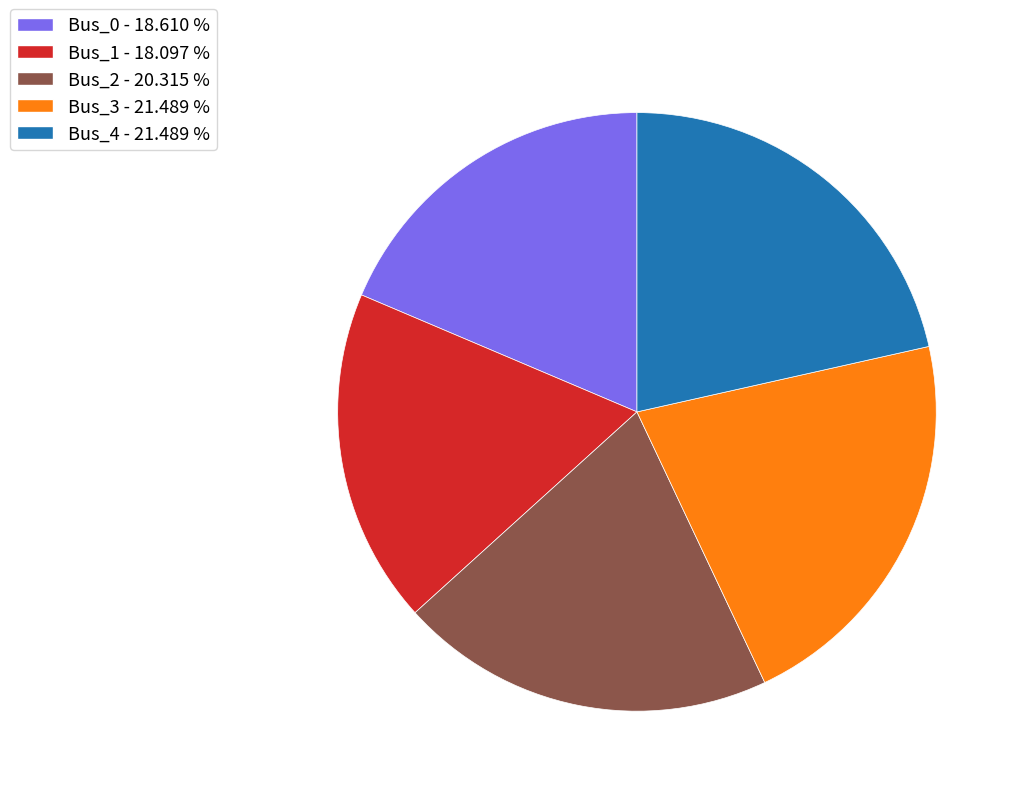

Which has a higher value, Bus_3 - 21.489 % or Bus_1 - 18.097 %?

Bus_3 - 21.489 %